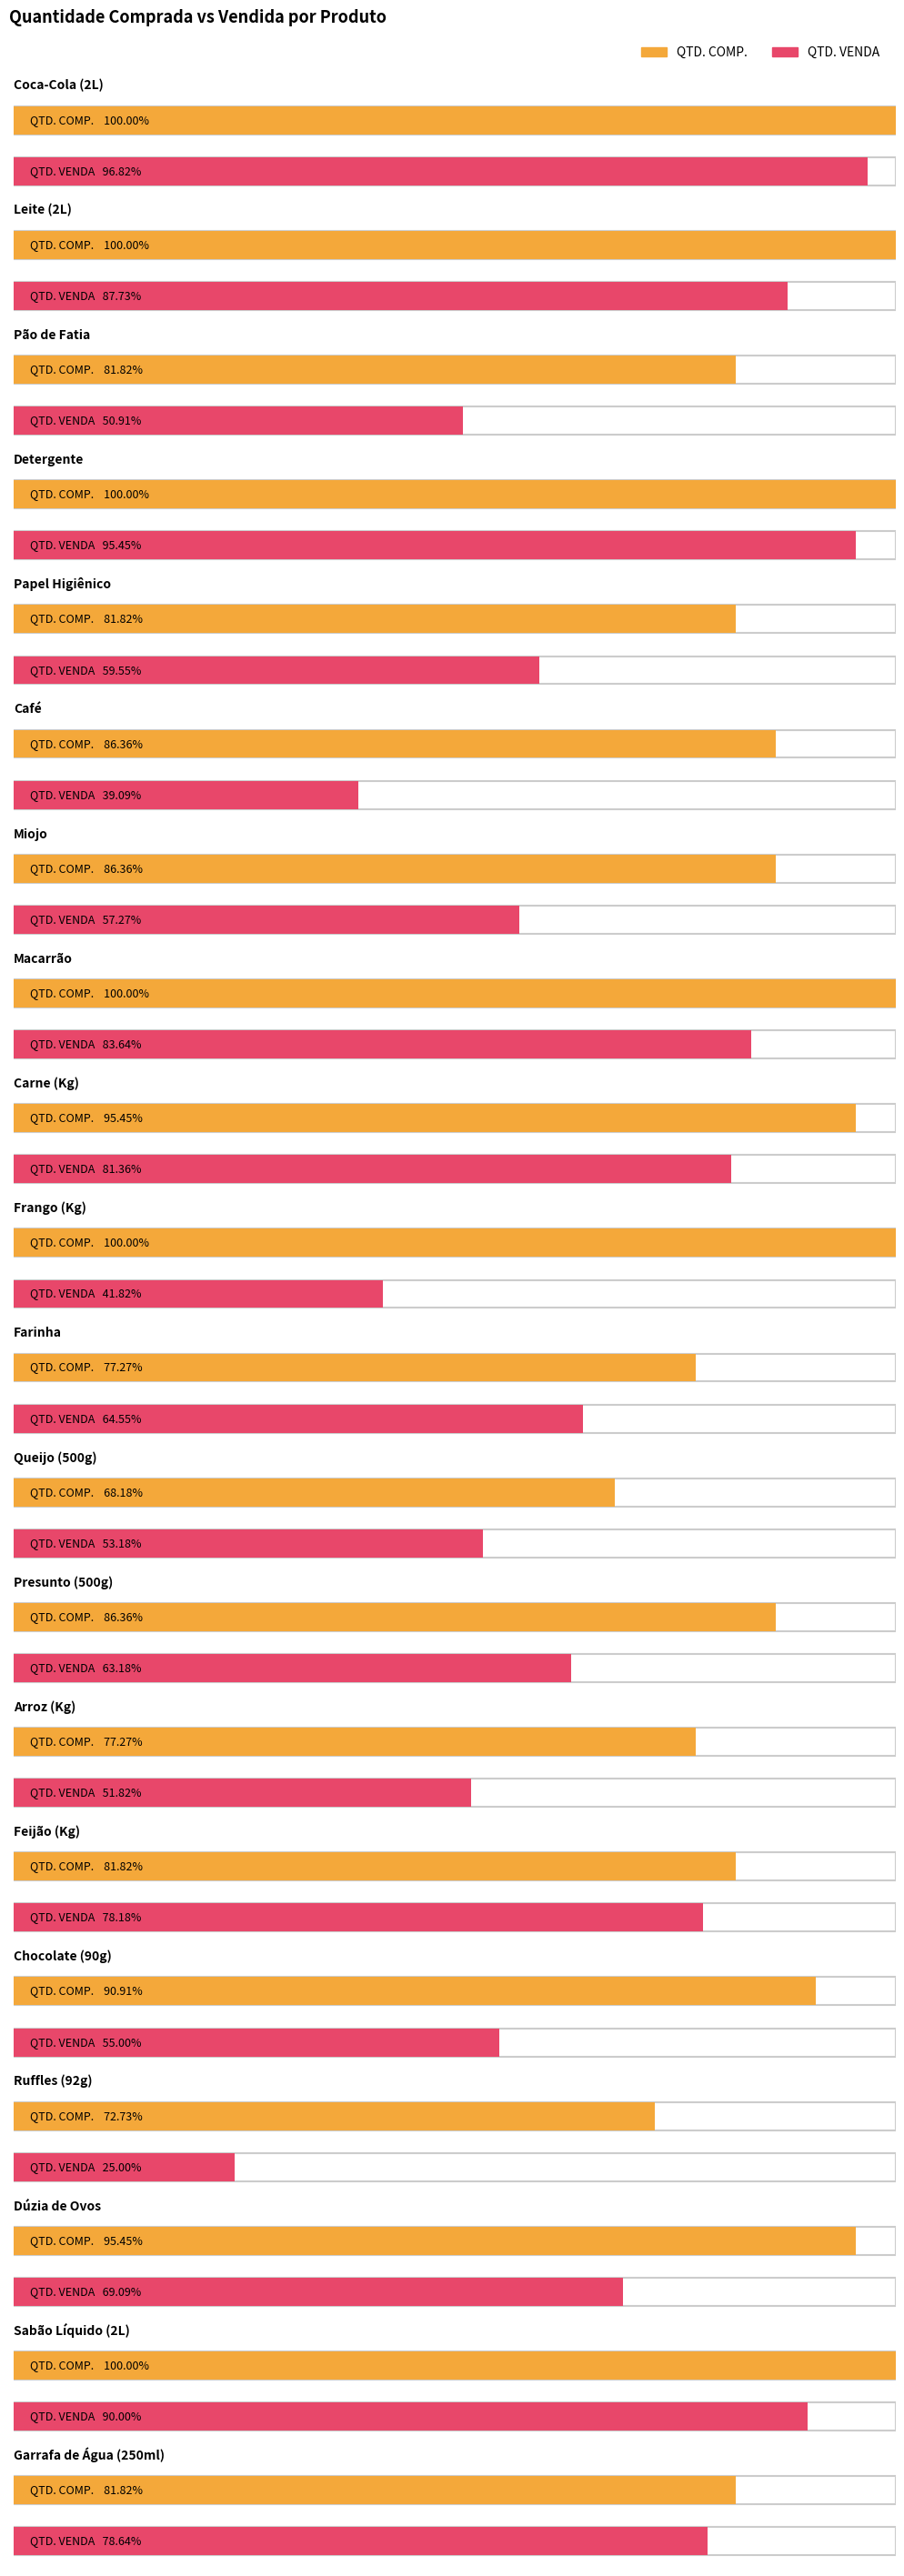

How many values in the QTD. COMP. series exceed 190?

9